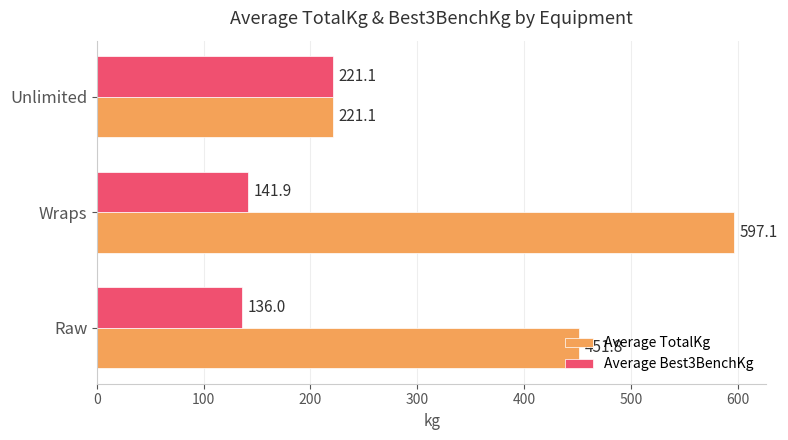

What is the lowest value of the Average Best3BenchKg series?

136.0